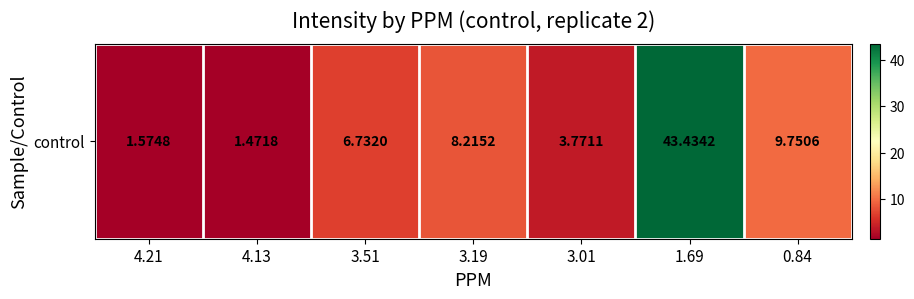

What is the difference between the values at 3.51 and 3.19?

1.5